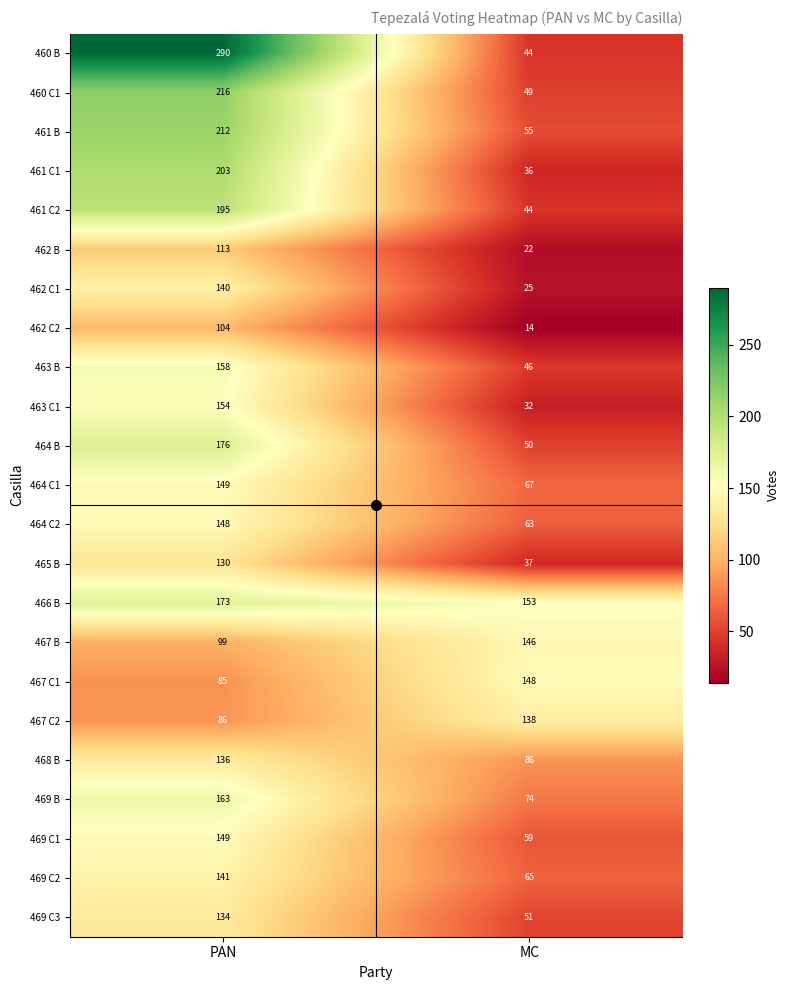

What is the average value of the 461 B series?

134